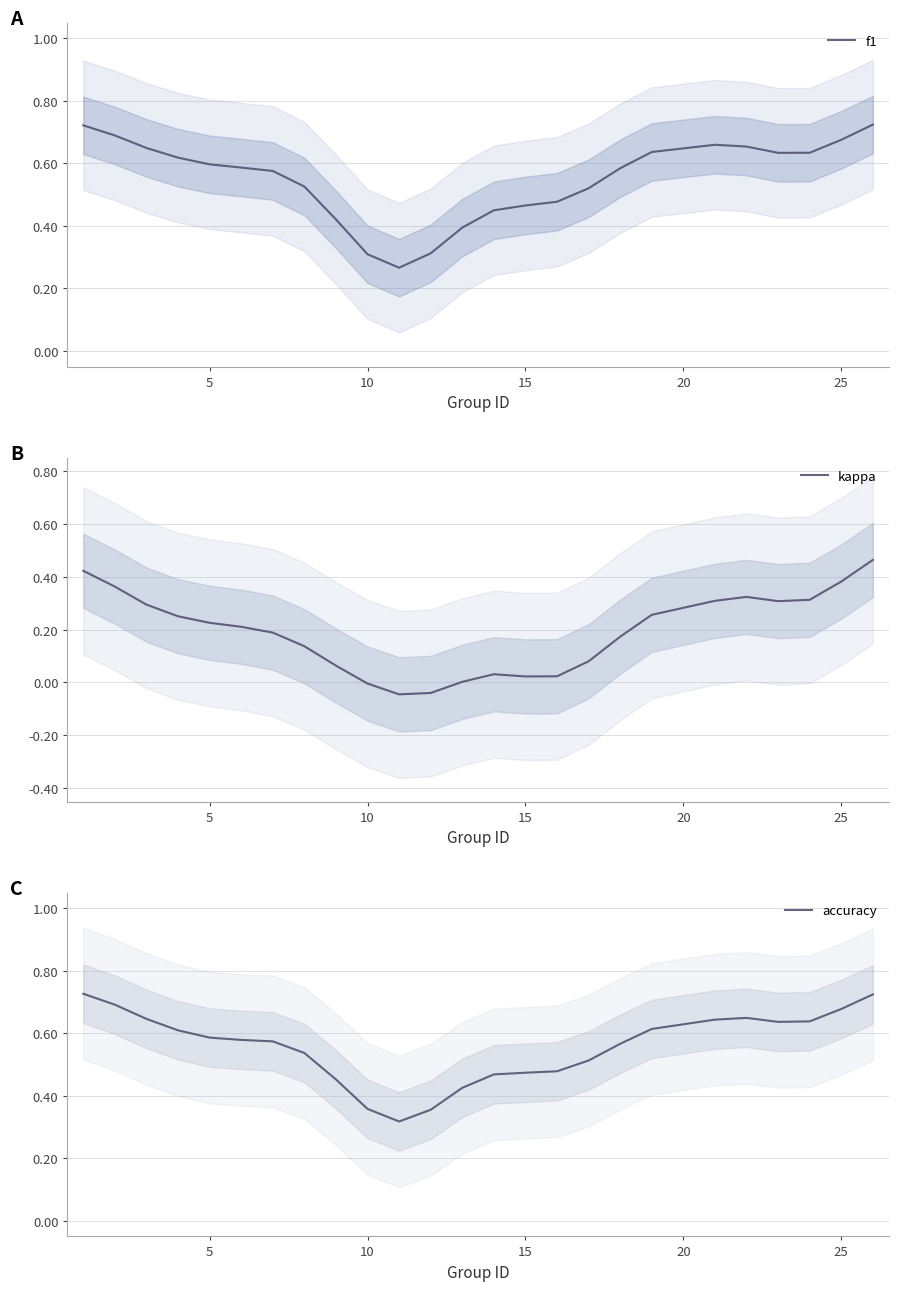

What is the difference between the highest and lowest values at 15?

0.4